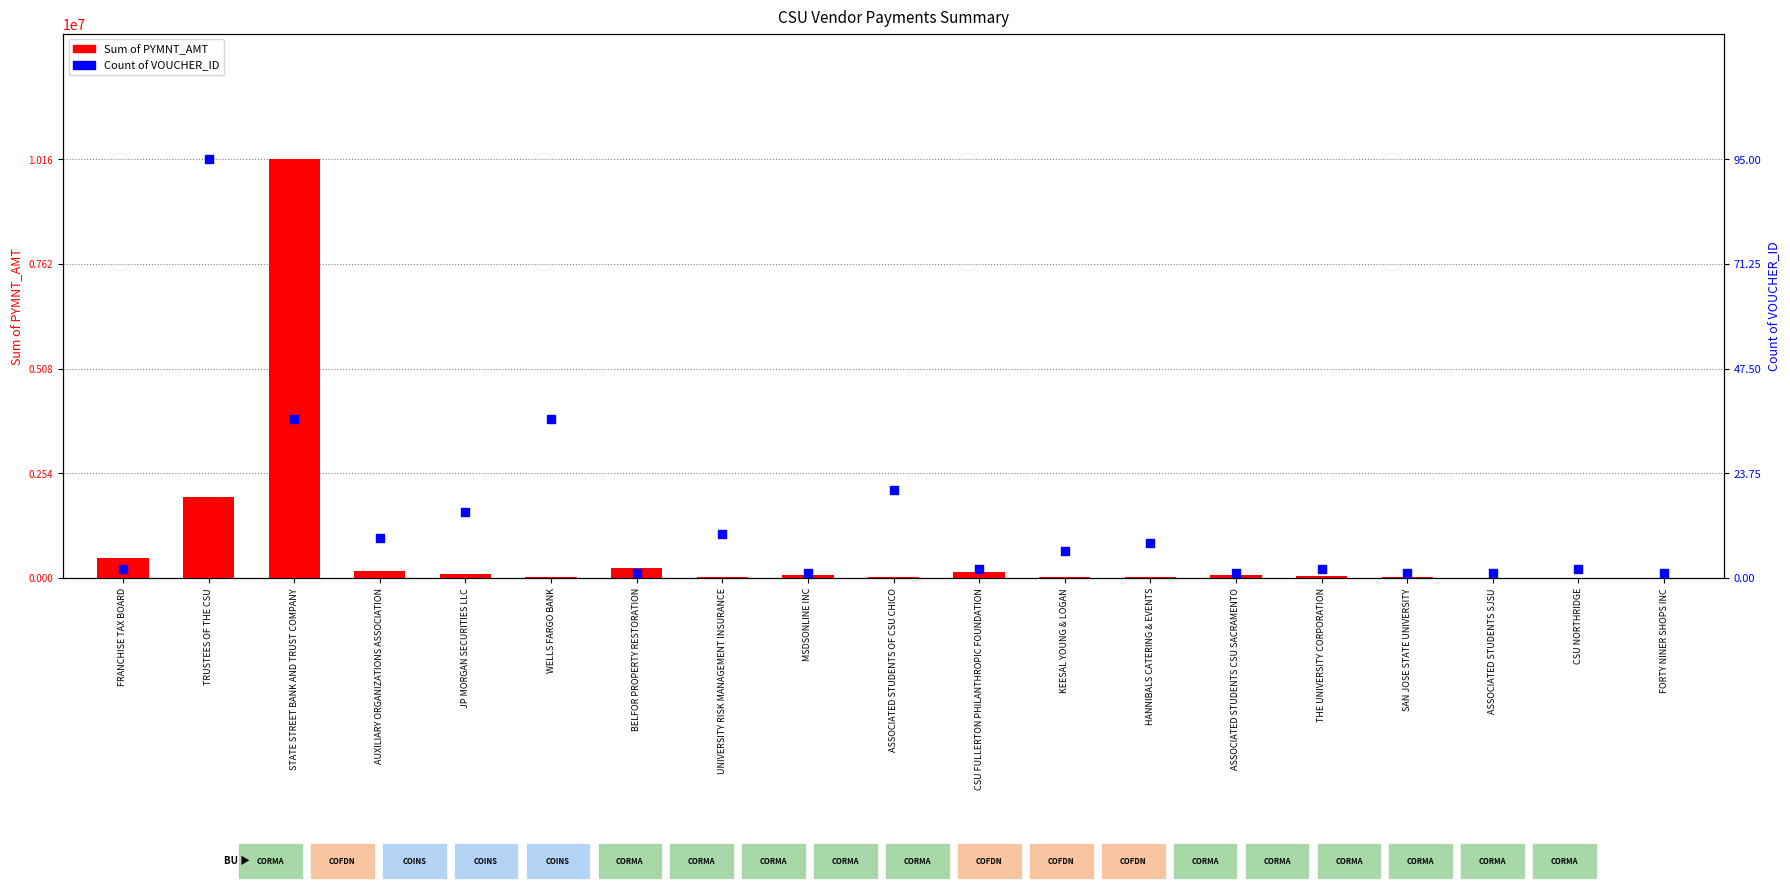

Which series reaches the minimum Y coordinate?

Count of VOUCHER_ID